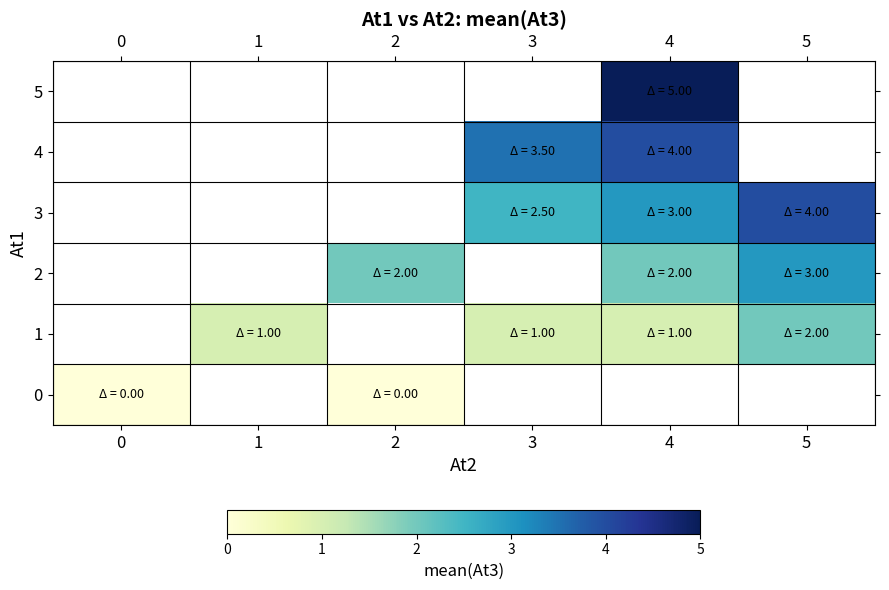

List the series in order of their overall mean, lowest first.

0, 1, 2, 3, 4, 5